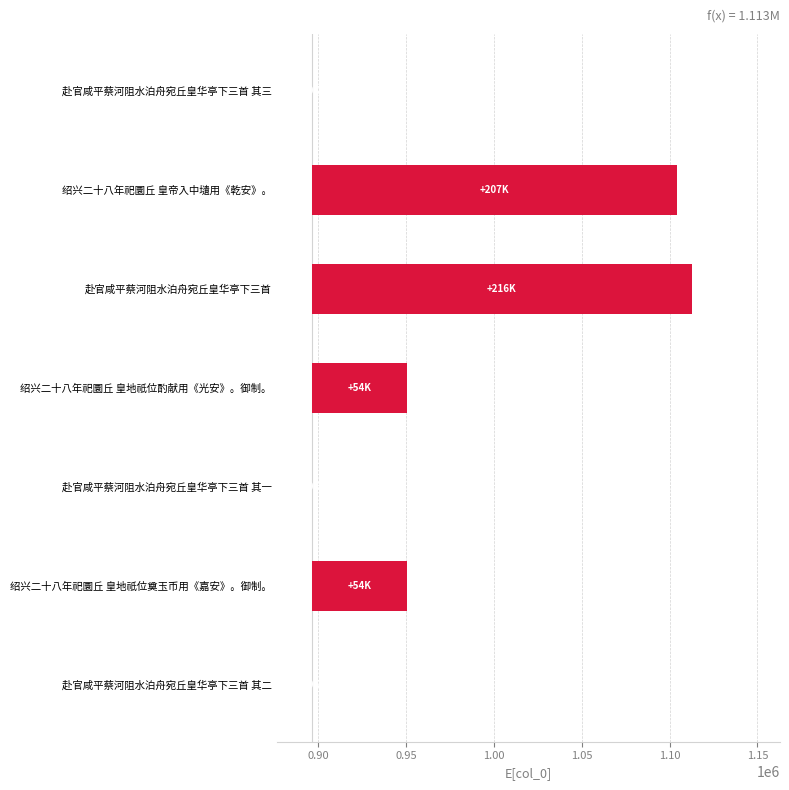

What is the average value?

75947